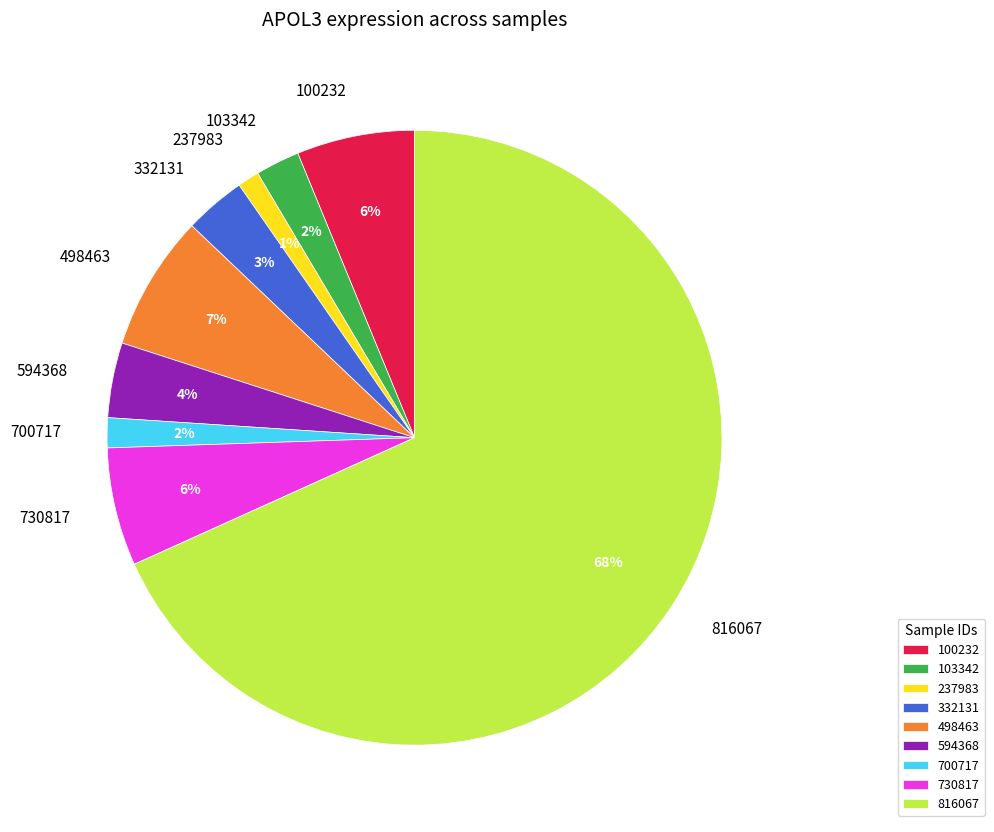

Count the number of slices in the pie.

9